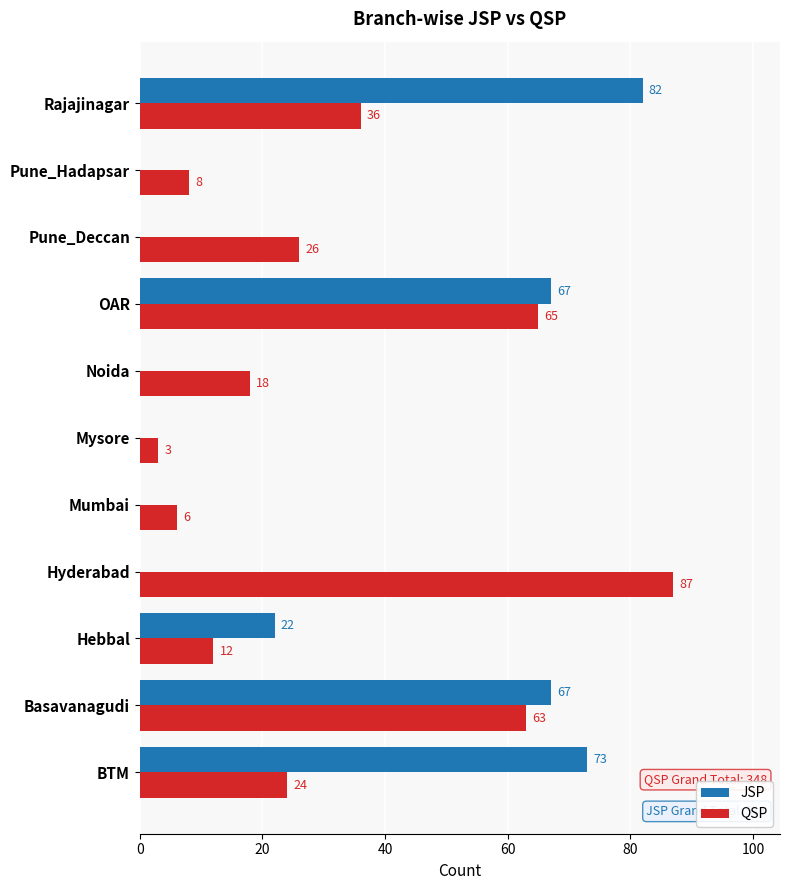

At which category is the sum across all series the highest?

OAR